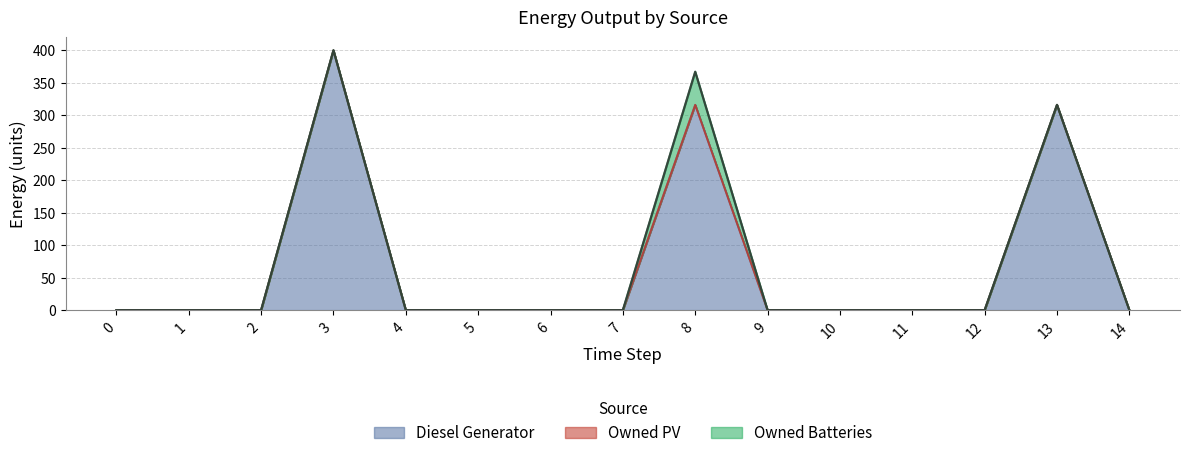

Rank the series at 4 from lowest to highest value.

Diesel Generator, Owned PV, Owned Batteries